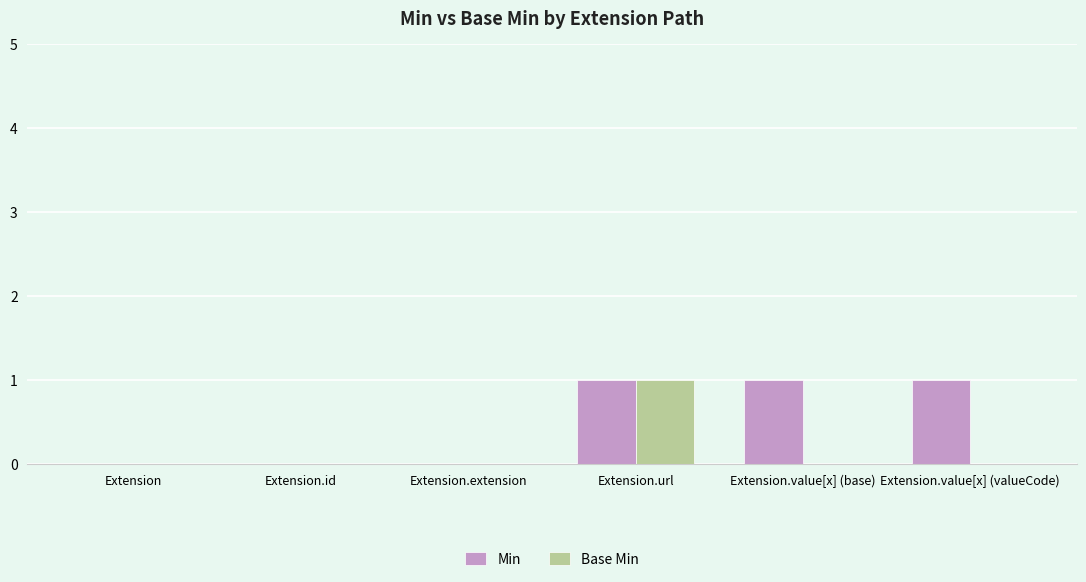

Which series changed the most between Extension.url and Extension.value[x] (valueCode)?

Base Min